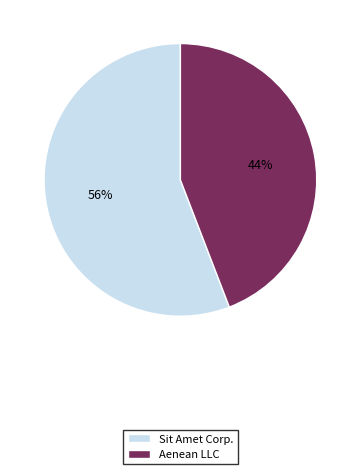

Rank the categories by value from highest to lowest.

Sit Amet Corp., Aenean LLC